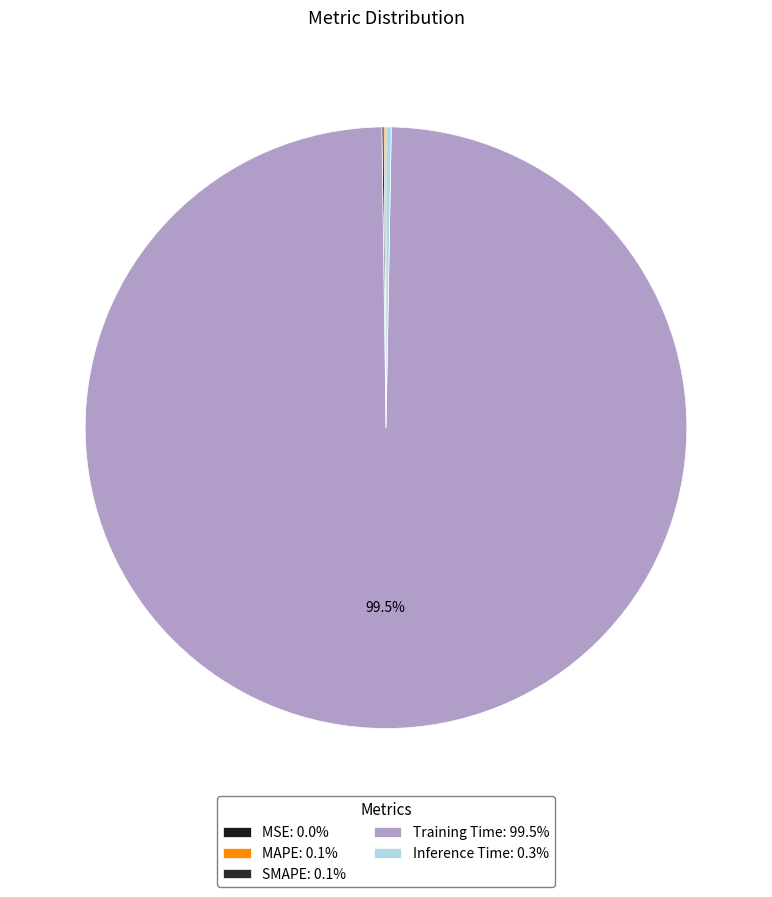

Do Training Time and Inference Time together represent more than half of the pie?

Yes